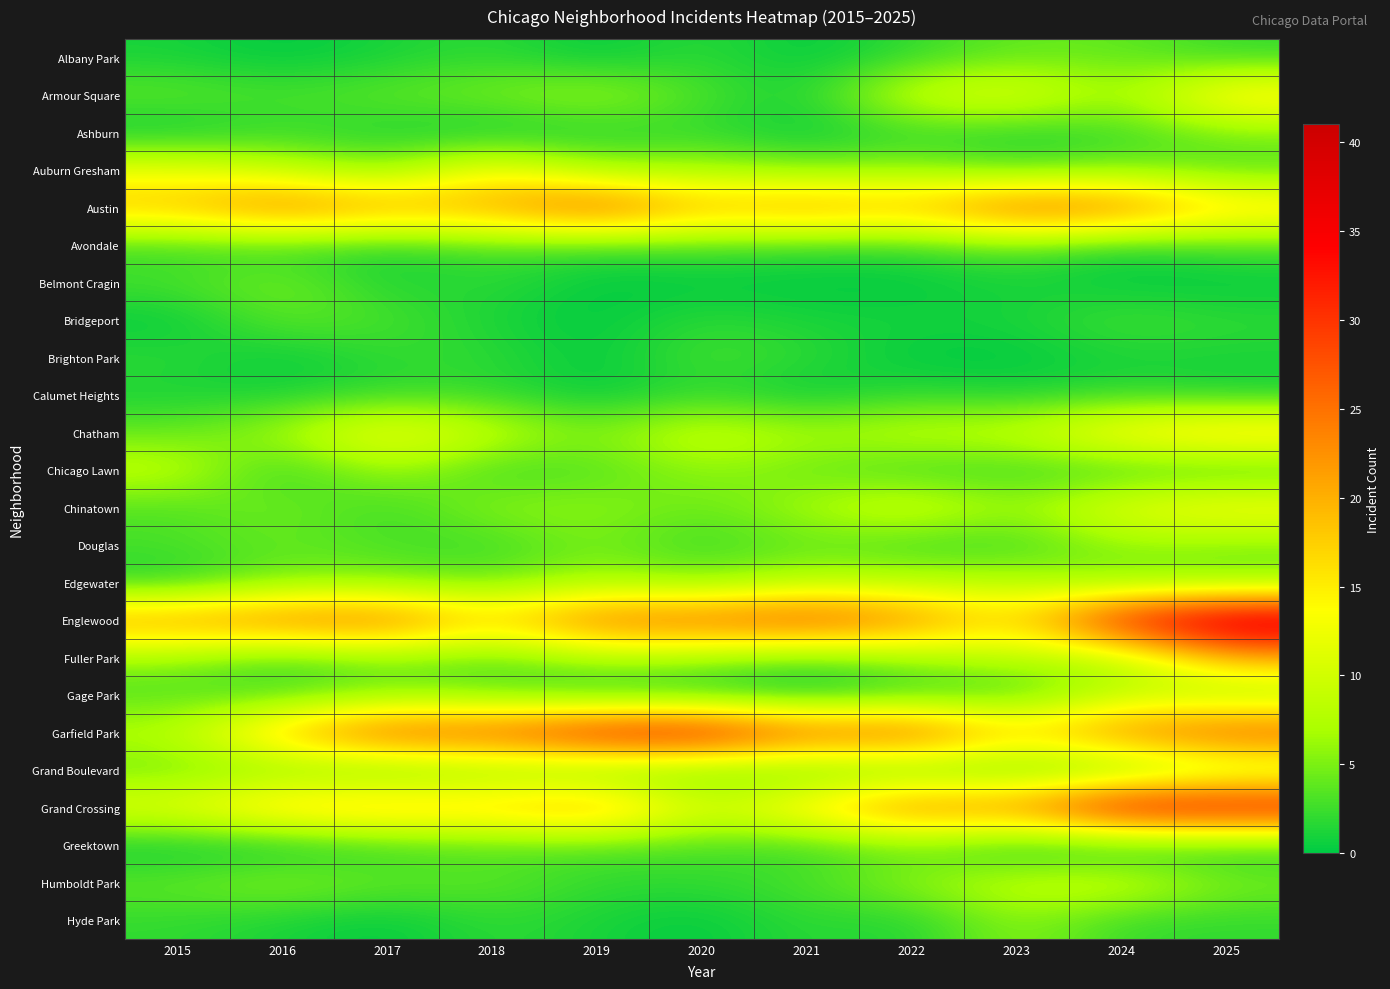

At how many categories does at least one series exceed 23?

10